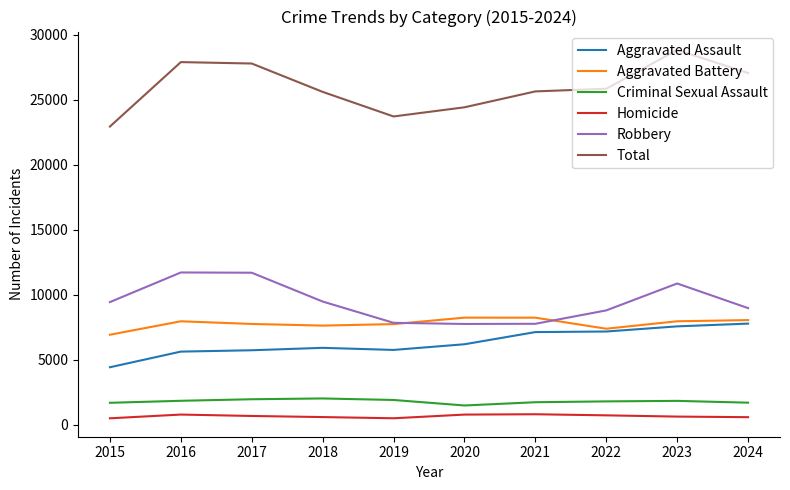

At which category does the chart reach its peak across all series?

2023